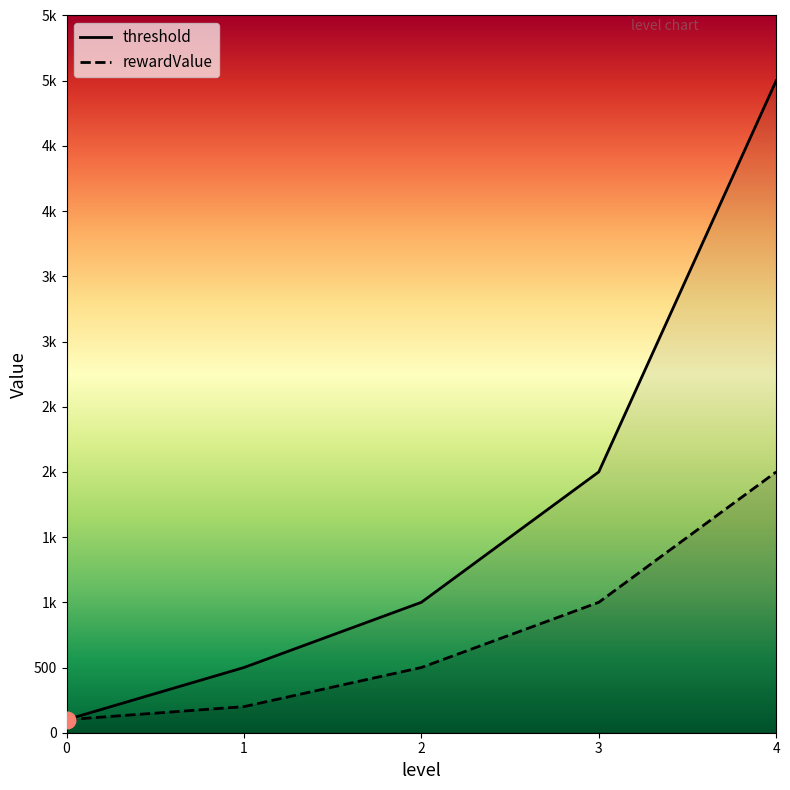

What is the total value across all series at 3.0?

3000